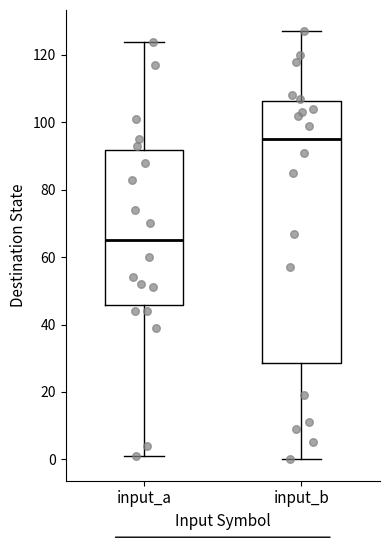

Comparing the boxes themselves (not the whiskers), which one is the tallest?

input_b